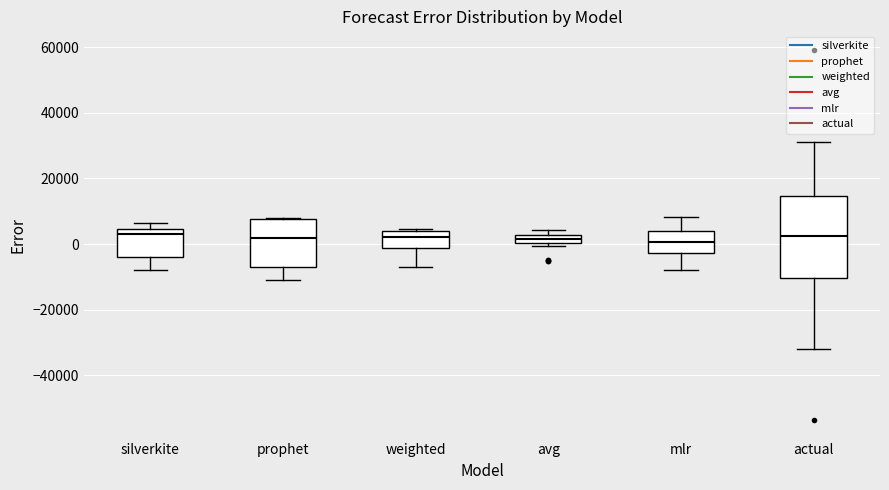

Where does the median line of the box for prophet sit on the y-axis? The values are not printed on the chart, so give them approximately, as read against the axis.

2000